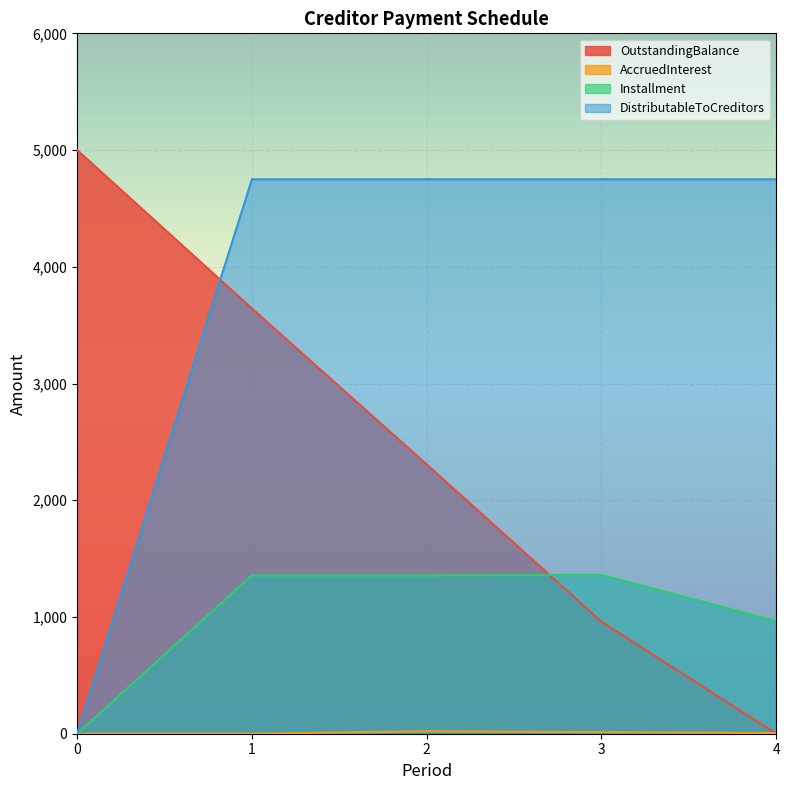

At which category is the sum across all series the highest?

1